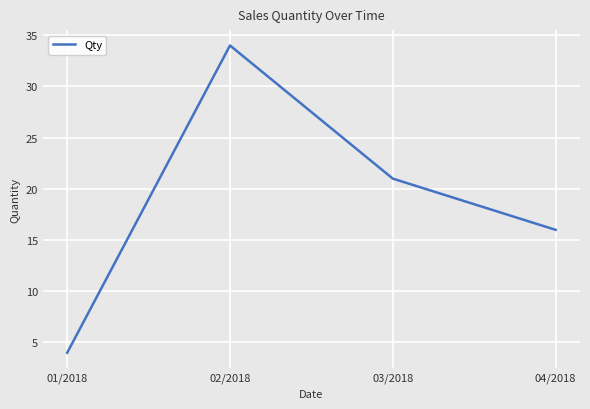

Rank the categories by value from lowest to highest.

01/2018, 04/2018, 03/2018, 02/2018